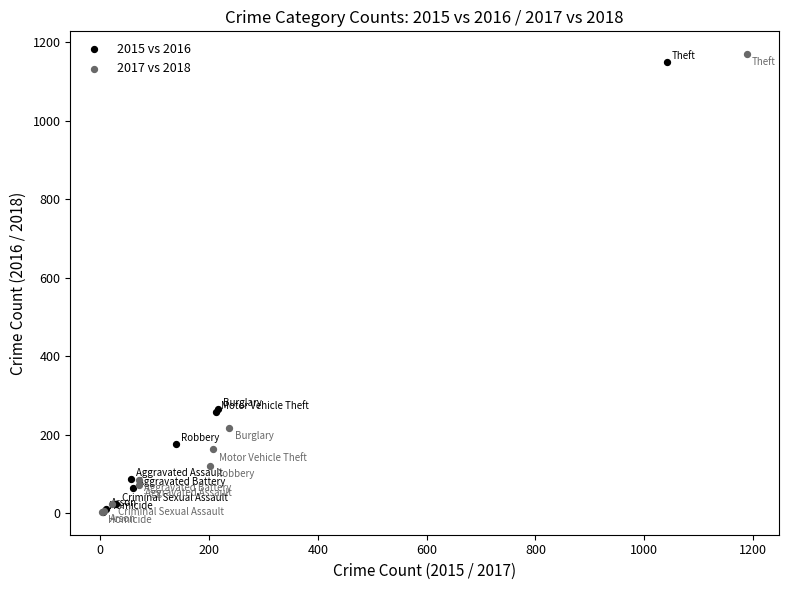

Which series has the largest Y range (max minus min)?

2017 vs 2018